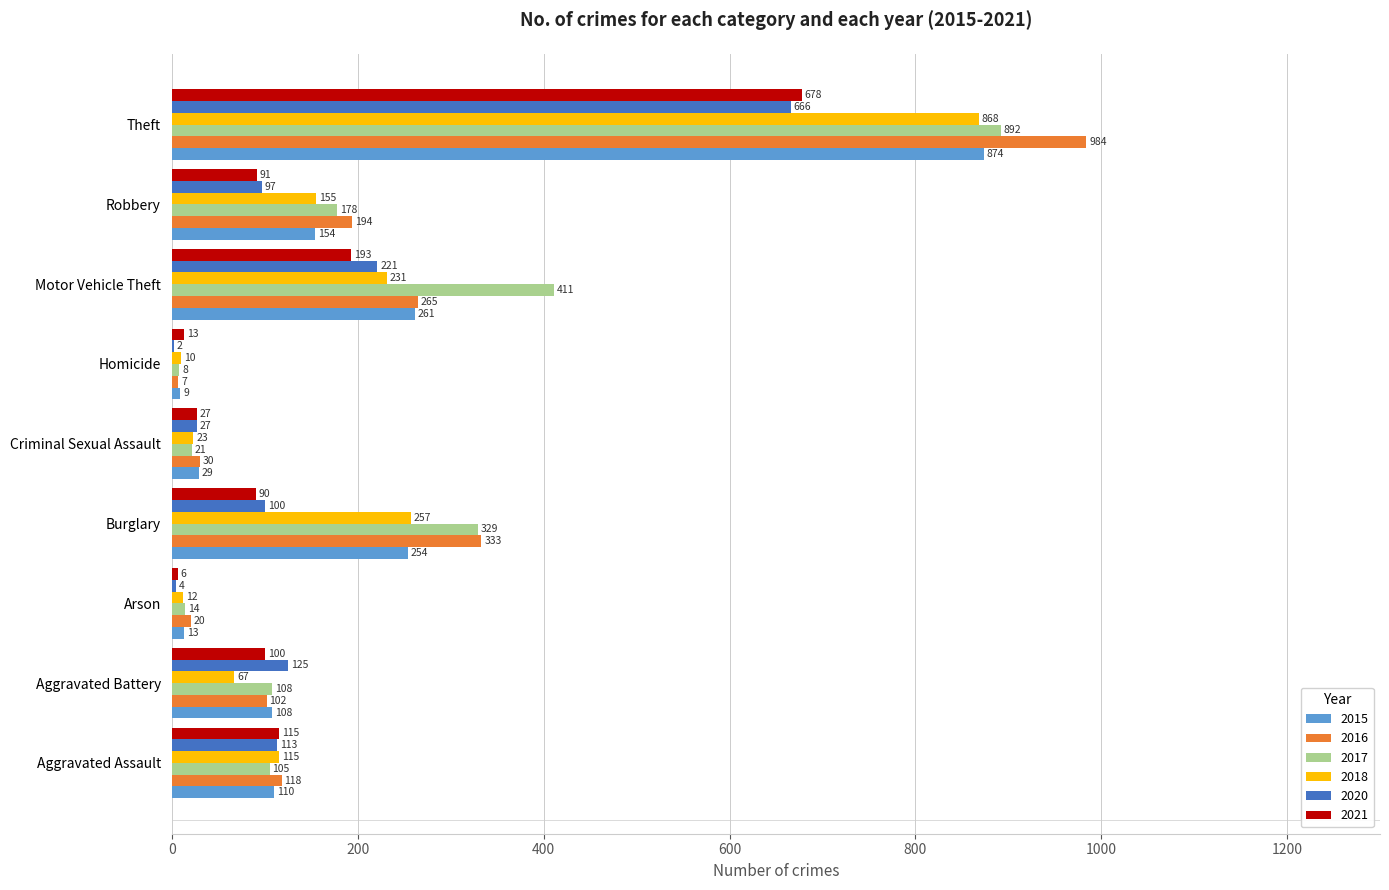

How many data points does each series have?

9